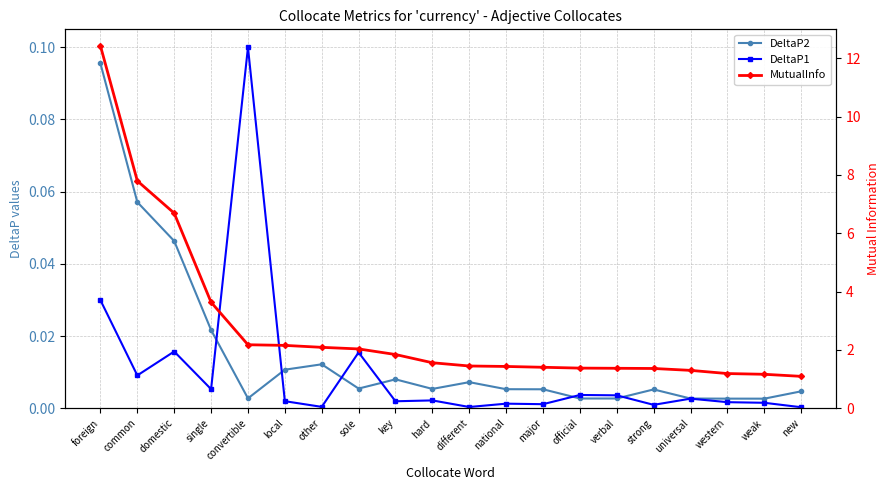

What position from the right is new?

1